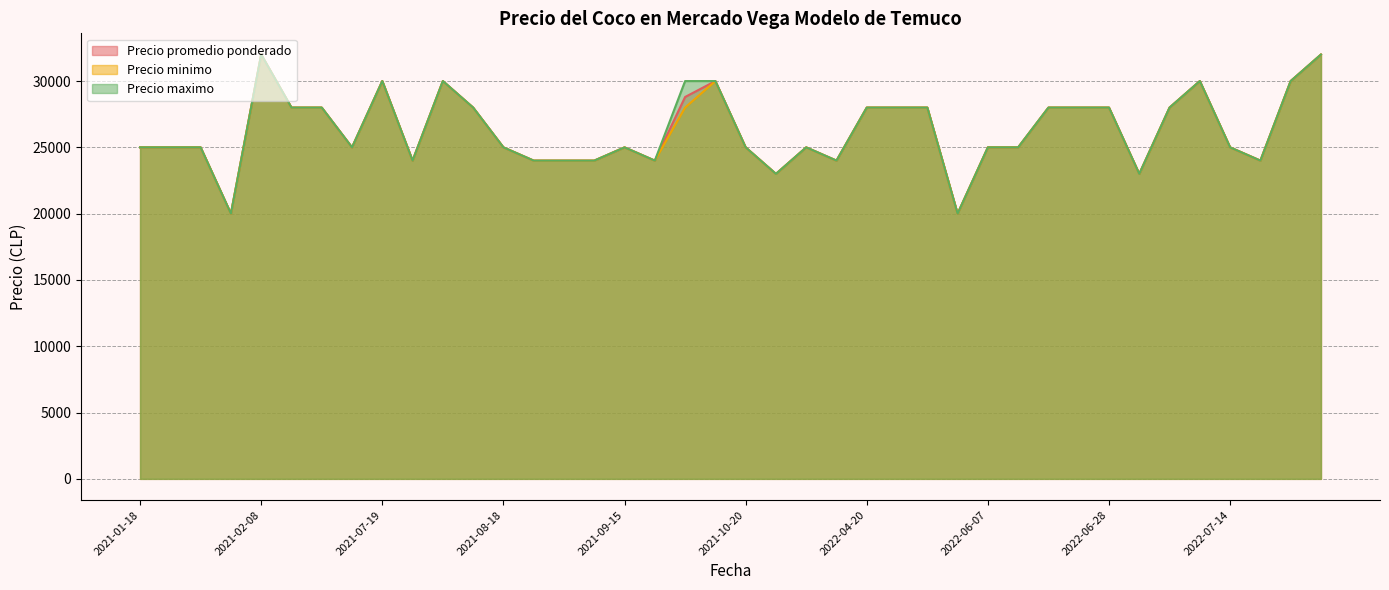

Reading left to right, list all the values displayed in this chart.

Precio promedio ponderado: 2021-01-18=25000	2021-01-25=25000	2021-01-26=25000	2021-02-05=20000	2021-02-08=32000	2021-02-22=28000	2021-02-24=28000	2021-07-05=25000	2021-07-19=30000	2021-08-06=24000	2021-08-11=30000	2021-08-17=28000	2021-08-18=25000	2021-08-23=24000	2021-08-27=24000	2021-09-03=24000	2021-09-15=25000	2021-10-05=24000	2021-10-06=28800	2021-10-19=30000	2021-10-20=25000	2020-12-10=23000	2022-04-06=25000	2022-04-13=24000	2022-04-20=28000	2022-05-18=28000	2022-05-23=28000	2022-06-03=20000	2022-06-07=25000	2022-06-08=25000	2022-06-14=28000	2022-06-15=28000	2022-06-28=28000	2022-07-05=23000	2022-07-06=28000	2022-07-07=30000	2022-07-14=25000	2022-08-02=24000	2022-08-09=30000	2022-11-03=32000
Precio minimo: 2021-01-18=25000	2021-01-25=25000	2021-01-26=25000	2021-02-05=20000	2021-02-08=32000	2021-02-22=28000	2021-02-24=28000	2021-07-05=25000	2021-07-19=30000	2021-08-06=24000	2021-08-11=30000	2021-08-17=28000	2021-08-18=25000	2021-08-23=24000	2021-08-27=24000	2021-09-03=24000	2021-09-15=25000	2021-10-05=24000	2021-10-06=28000	2021-10-19=30000	2021-10-20=25000	2020-12-10=23000	2022-04-06=25000	2022-04-13=24000	2022-04-20=28000	2022-05-18=28000	2022-05-23=28000	2022-06-03=20000	2022-06-07=25000	2022-06-08=25000	2022-06-14=28000	2022-06-15=28000	2022-06-28=28000	2022-07-05=23000	2022-07-06=28000	2022-07-07=30000	2022-07-14=25000	2022-08-02=24000	2022-08-09=30000	2022-11-03=32000
Precio maximo: 2021-01-18=25000	2021-01-25=25000	2021-01-26=25000	2021-02-05=20000	2021-02-08=32000	2021-02-22=28000	2021-02-24=28000	2021-07-05=25000	2021-07-19=30000	2021-08-06=24000	2021-08-11=30000	2021-08-17=28000	2021-08-18=25000	2021-08-23=24000	2021-08-27=24000	2021-09-03=24000	2021-09-15=25000	2021-10-05=24000	2021-10-06=30000	2021-10-19=30000	2021-10-20=25000	2020-12-10=23000	2022-04-06=25000	2022-04-13=24000	2022-04-20=28000	2022-05-18=28000	2022-05-23=28000	2022-06-03=20000	2022-06-07=25000	2022-06-08=25000	2022-06-14=28000	2022-06-15=28000	2022-06-28=28000	2022-07-05=23000	2022-07-06=28000	2022-07-07=30000	2022-07-14=25000	2022-08-02=24000	2022-08-09=30000	2022-11-03=32000